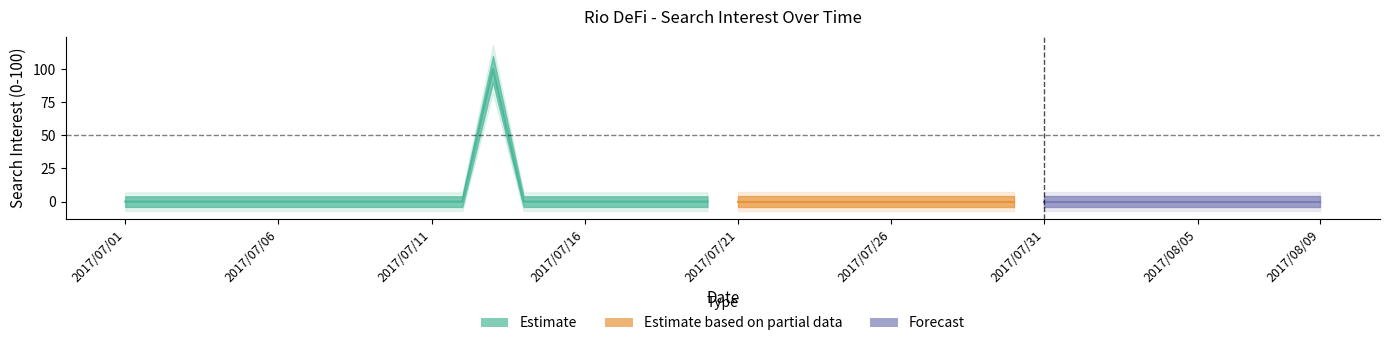

Does the chart display data point markers on the line(s)?

No